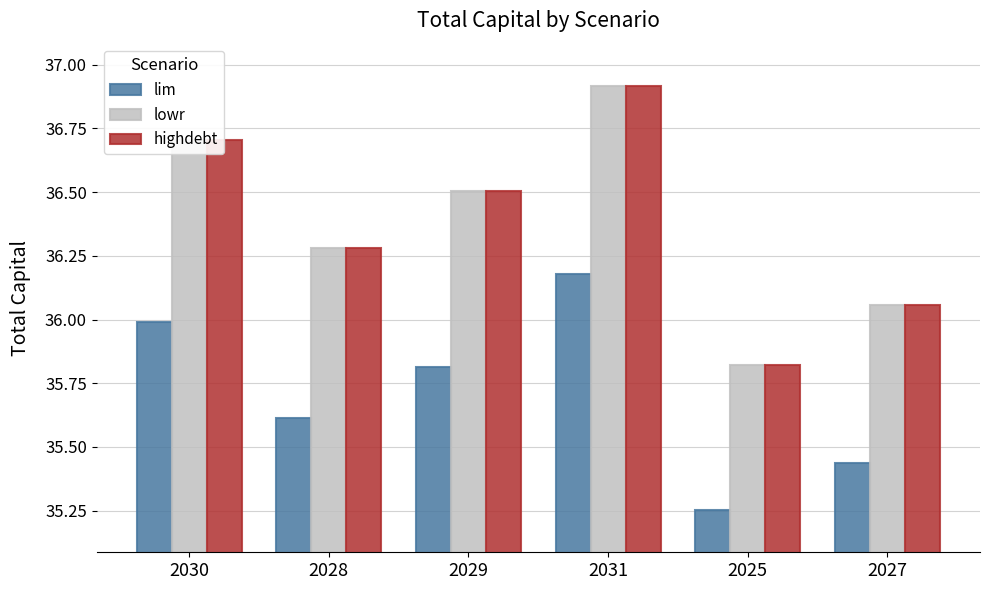

What is the total value across all series at 2031?

110.0